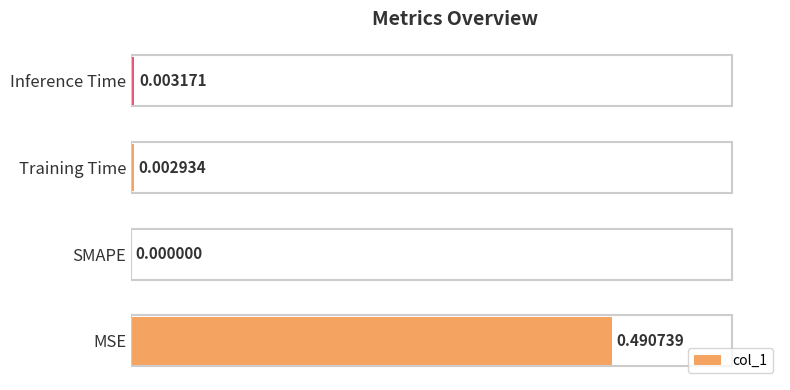

What is the change in value from MSE to Inference Time?

-0.5